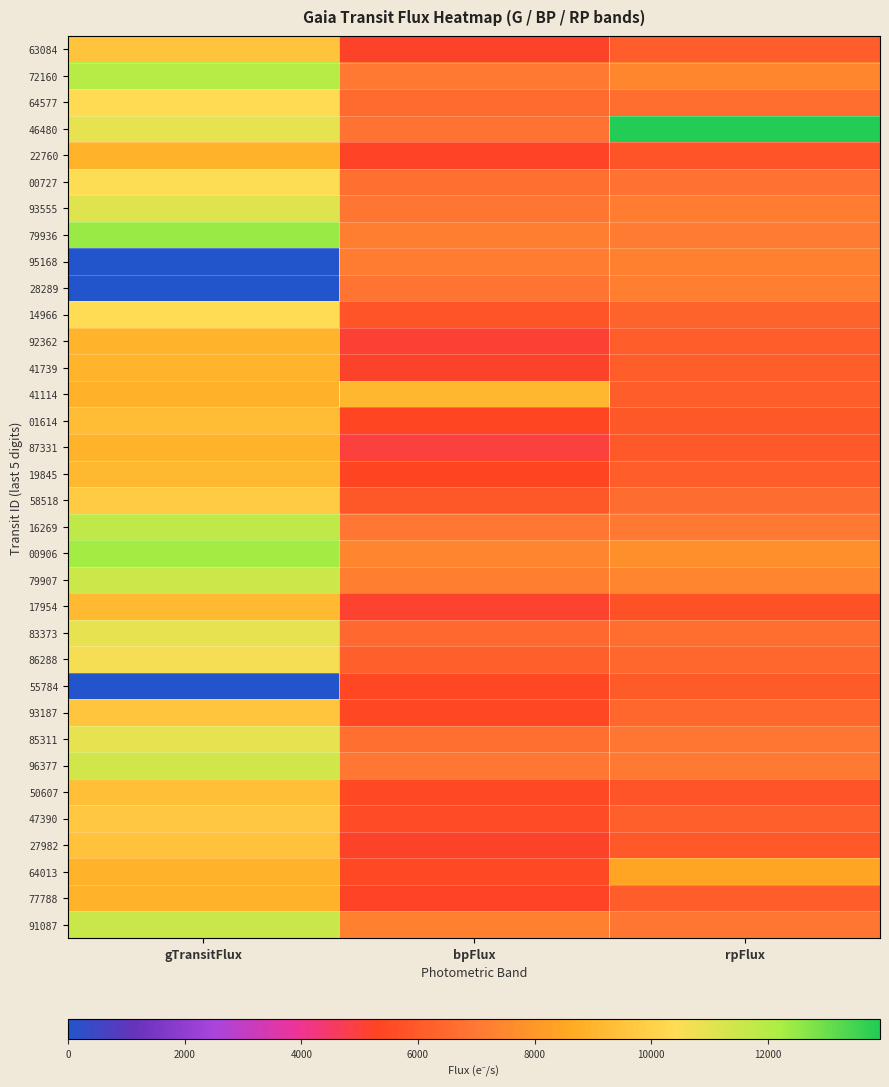

Reading left to right, extract all data points from this chart.

63084: gTransitFlux=9516.2	bpFlux=5173.6	rpFlux=6148.2
72160: gTransitFlux=11960.8	bpFlux=7066.0	rpFlux=7457.6
64577: gTransitFlux=10340.7	bpFlux=6565.2	rpFlux=6650.6
46480: gTransitFlux=10937.5	bpFlux=6820.3	rpFlux=13920.0
22760: gTransitFlux=8919.1	bpFlux=5272.3	rpFlux=5865.2
00727: gTransitFlux=10488.6	bpFlux=6732.2	rpFlux=6836.3
93555: gTransitFlux=11144.9	bpFlux=6954.8	rpFlux=7138.9
79936: gTransitFlux=12420.6	bpFlux=7204.2	rpFlux=7086.7
95168: gTransitFlux=0.0	bpFlux=7139.2	rpFlux=7321.4
28289: gTransitFlux=0.0	bpFlux=6863.2	rpFlux=7190.2
14966: gTransitFlux=10403.0	bpFlux=5866.7	rpFlux=6330.4
92362: gTransitFlux=8975.6	bpFlux=5085.5	rpFlux=6185.0
41739: gTransitFlux=9016.2	bpFlux=5172.9	rpFlux=6169.9
41114: gTransitFlux=8895.2	bpFlux=9132.2	rpFlux=6130.3
01614: gTransitFlux=9320.6	bpFlux=5337.5	rpFlux=5944.1
87331: gTransitFlux=8951.4	bpFlux=4967.6	rpFlux=5998.3
19845: gTransitFlux=9142.8	bpFlux=5279.6	rpFlux=6155.7
58518: gTransitFlux=9792.1	bpFlux=5973.9	rpFlux=6589.2
16269: gTransitFlux=11798.2	bpFlux=6966.8	rpFlux=7062.7
00906: gTransitFlux=12290.2	bpFlux=7404.0	rpFlux=7743.6
79907: gTransitFlux=11485.6	bpFlux=7181.1	rpFlux=7419.2
17954: gTransitFlux=9225.1	bpFlux=5148.9	rpFlux=5738.5
83373: gTransitFlux=10953.9	bpFlux=6498.8	rpFlux=6641.1
86288: gTransitFlux=10639.8	bpFlux=6235.6	rpFlux=6443.6
55784: gTransitFlux=0.0	bpFlux=5383.9	rpFlux=6066.0
93187: gTransitFlux=9611.5	bpFlux=5435.7	rpFlux=6429.3
85311: gTransitFlux=10932.8	bpFlux=6732.2	rpFlux=6958.2
96377: gTransitFlux=11368.9	bpFlux=6982.7	rpFlux=7016.8
50607: gTransitFlux=9430.4	bpFlux=5446.2	rpFlux=5871.1
47390: gTransitFlux=9681.1	bpFlux=5560.3	rpFlux=6241.6
27982: gTransitFlux=9479.6	bpFlux=5201.4	rpFlux=5994.8
64013: gTransitFlux=8923.5	bpFlux=5478.5	rpFlux=8466.0
77788: gTransitFlux=8927.0	bpFlux=5245.6	rpFlux=6103.4
91087: gTransitFlux=11554.3	bpFlux=7336.8	rpFlux=6948.1